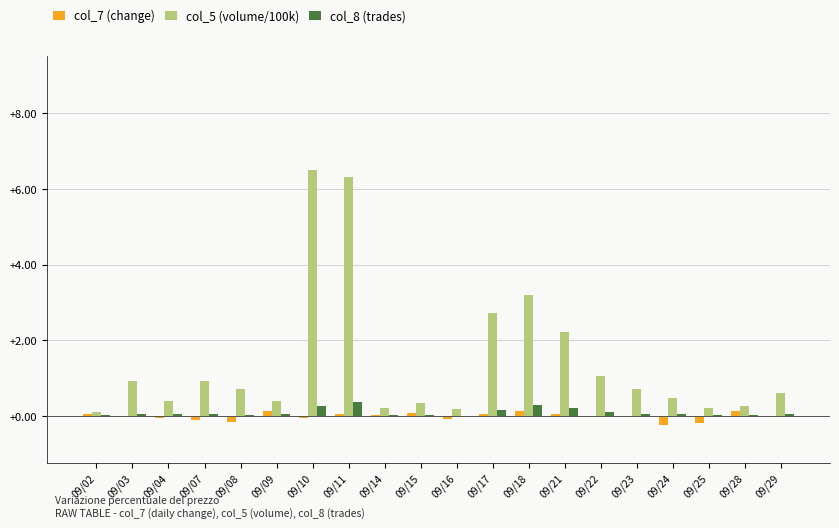

How many data points does each series have?

20